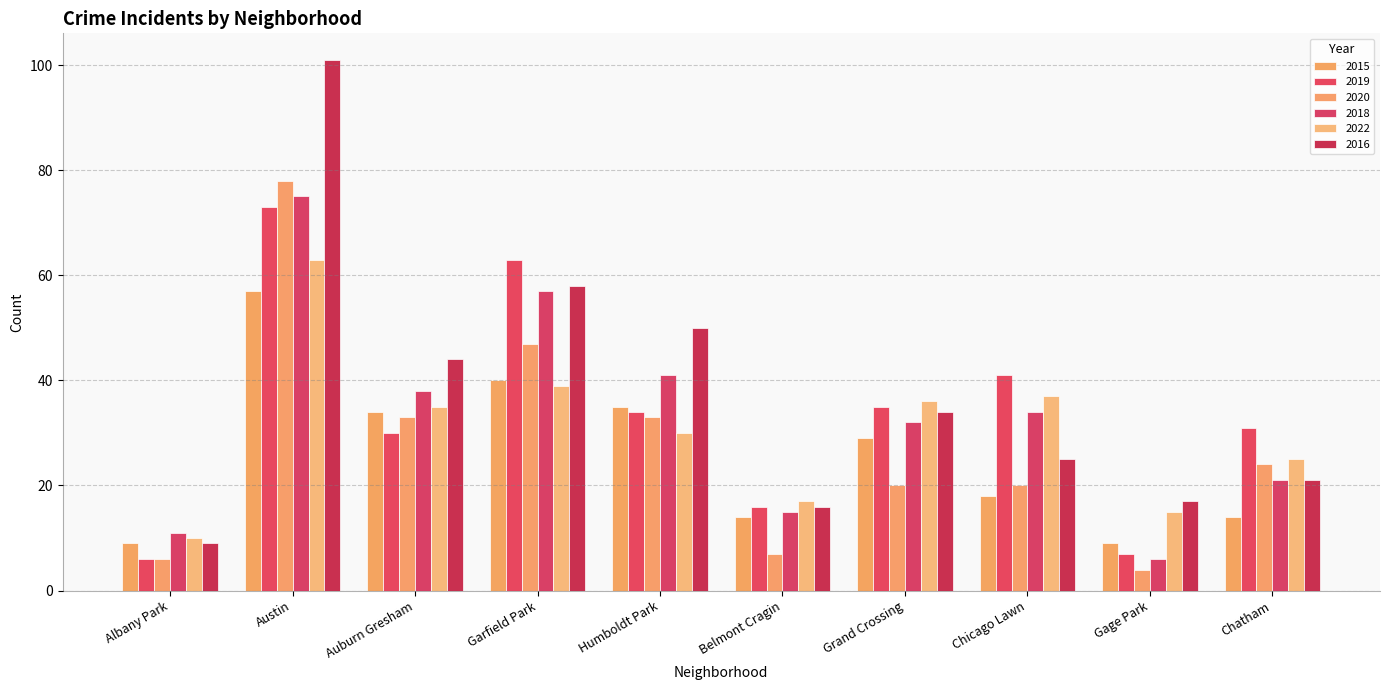

Is the value of 2018 at Auburn Gresham greater than the value of 2022 at Chicago Lawn?

Yes